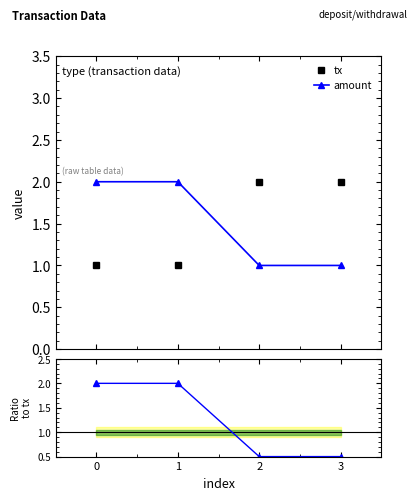

True or false: tx and amount cross at least once.

True